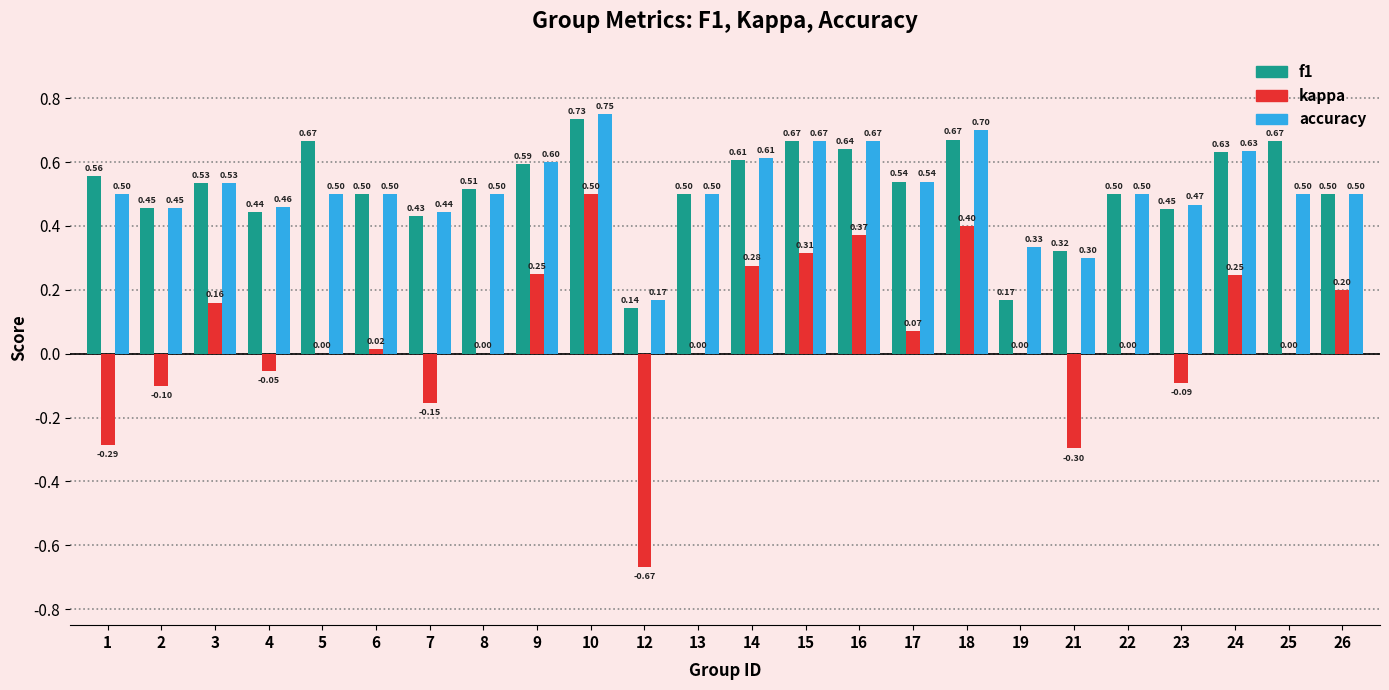

What is the sum of all kappa values?

1.2